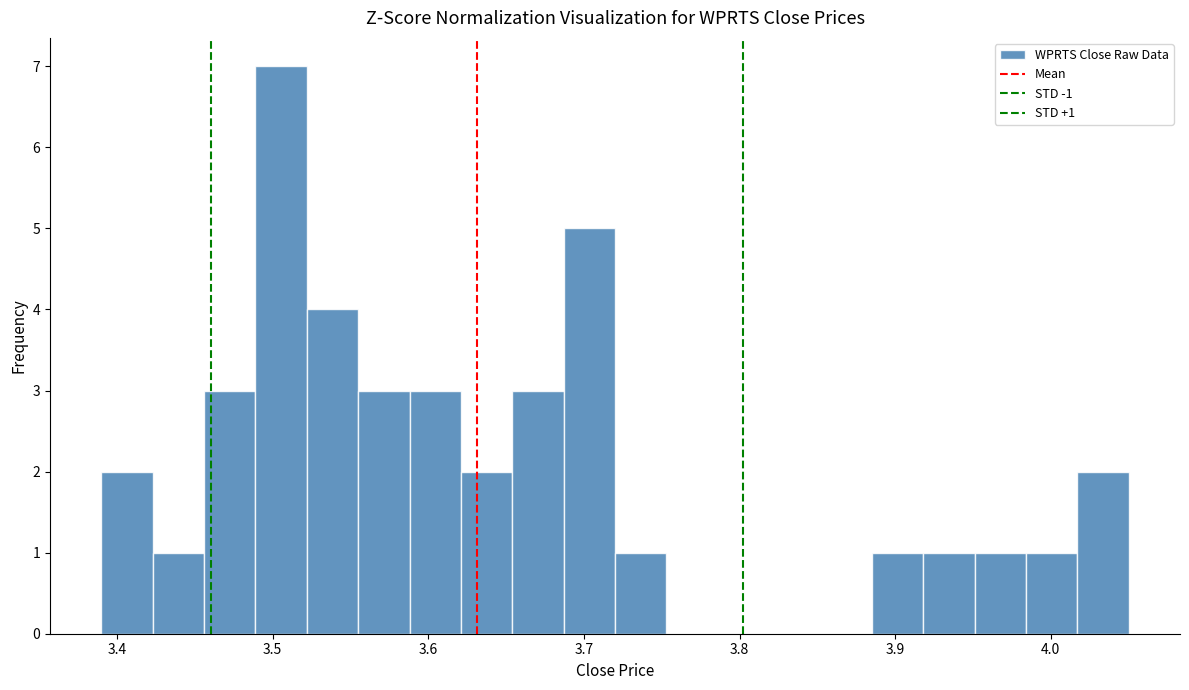

Around what value on the x-axis is the tallest bar? Give the approximate position of its centre, as read against the axis.

3.51